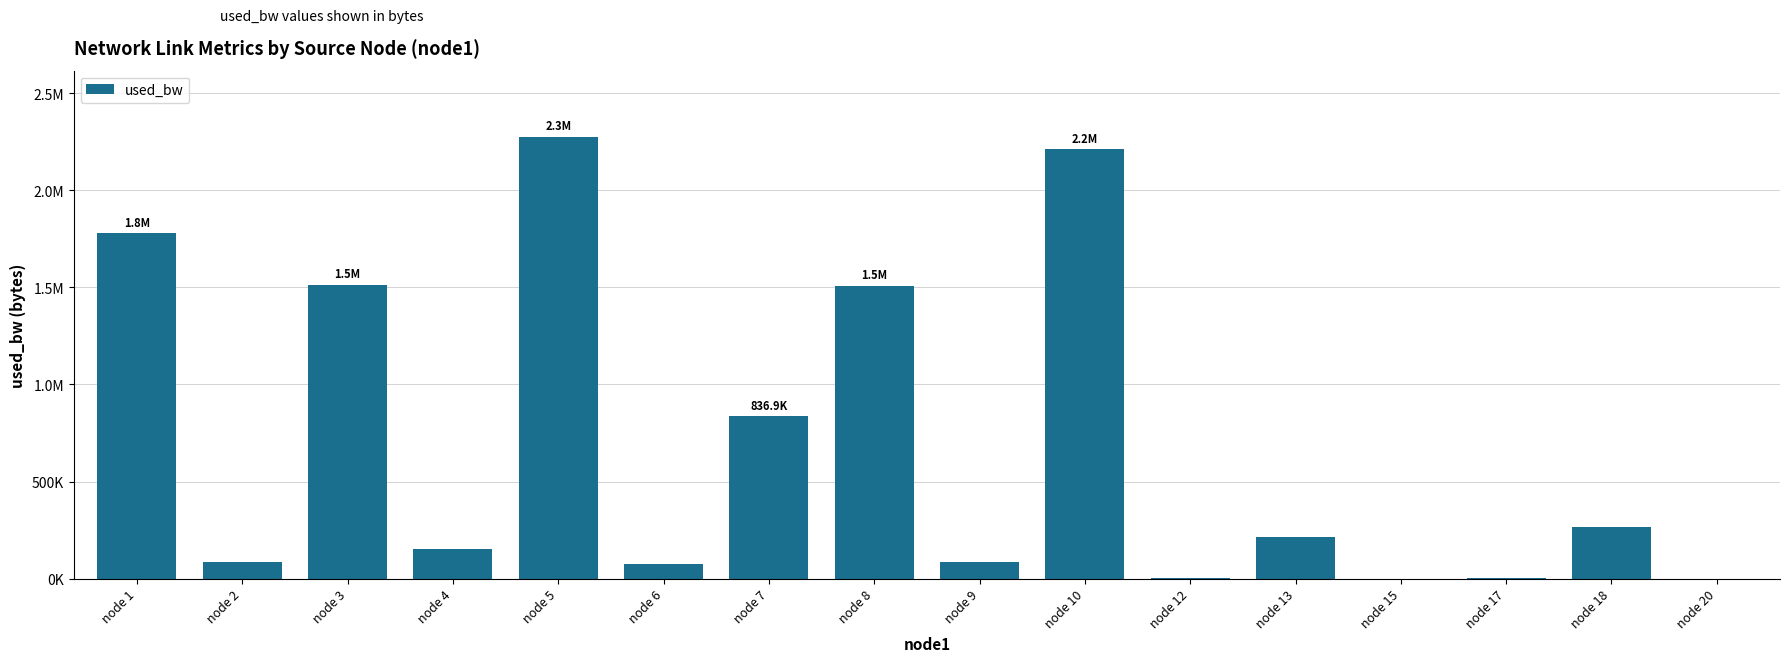

How many bars are there in total?

16